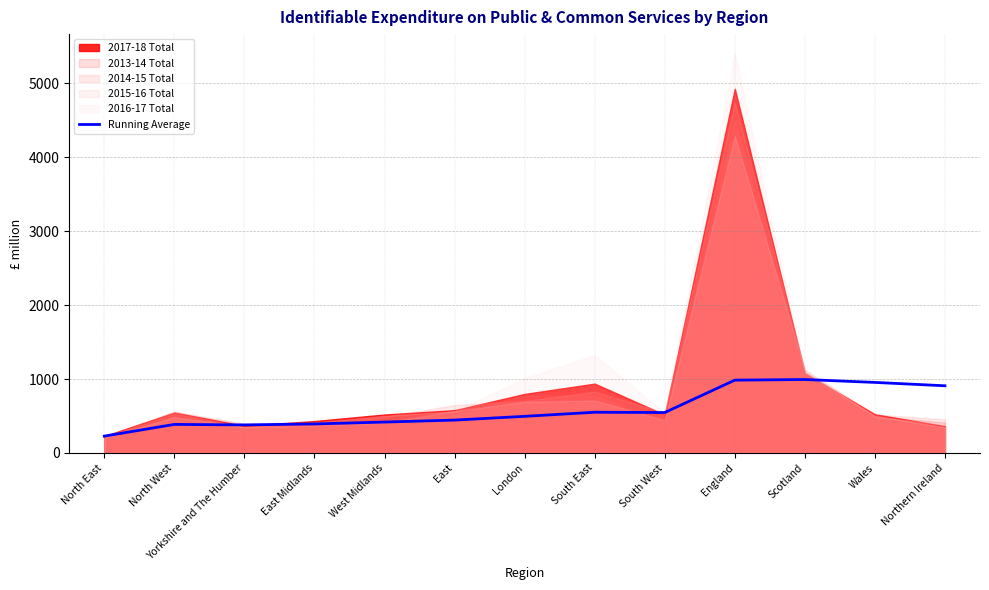

At which label is the value closest to 610?

South East